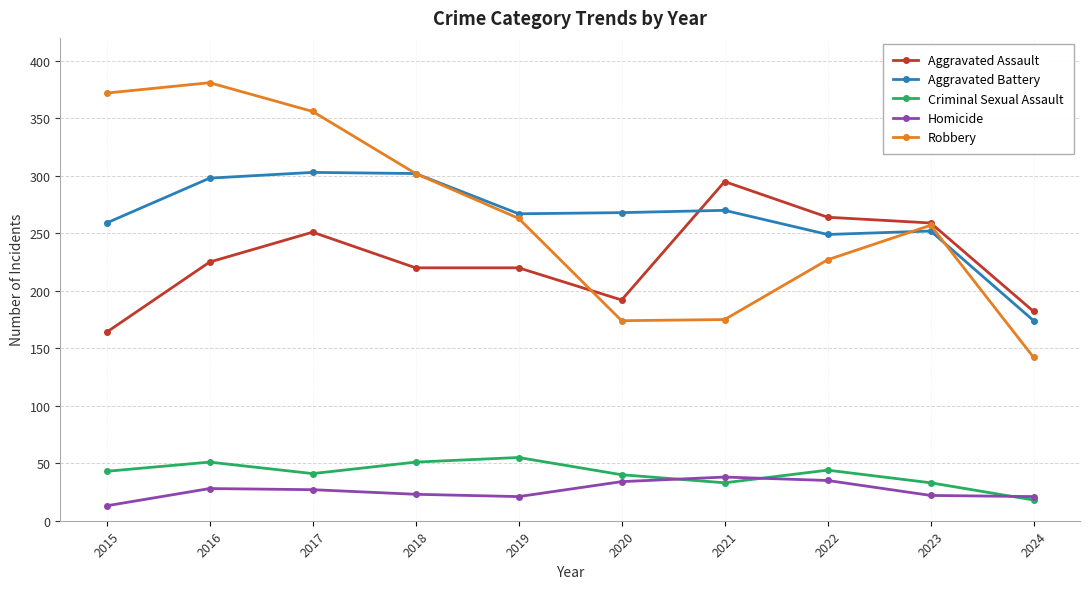

Does the chart display data point markers on the line(s)?

Yes